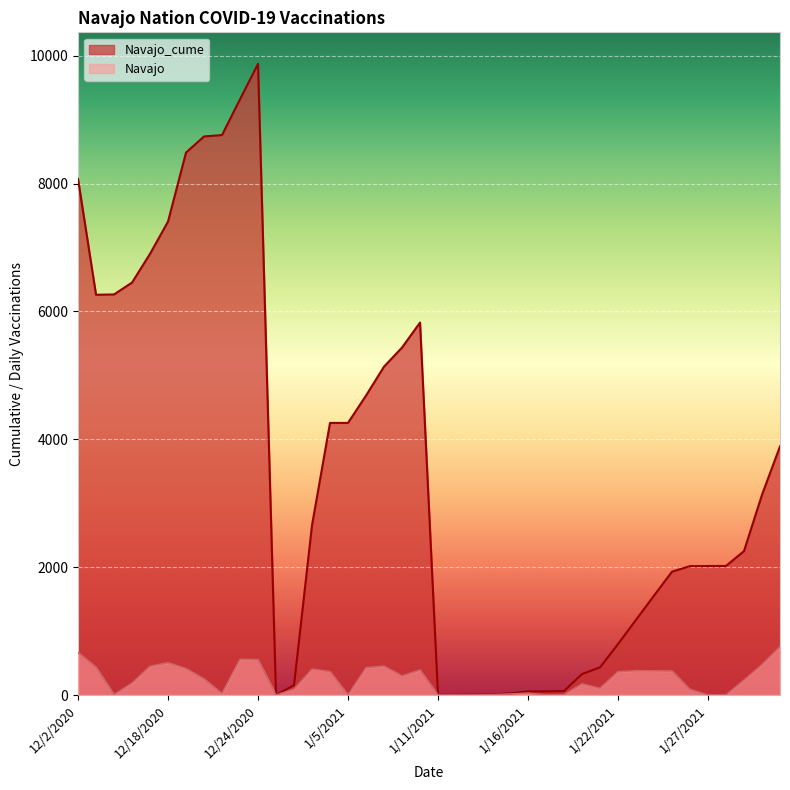

True or false: Navajo_cume and Navajo cross at least once.

False